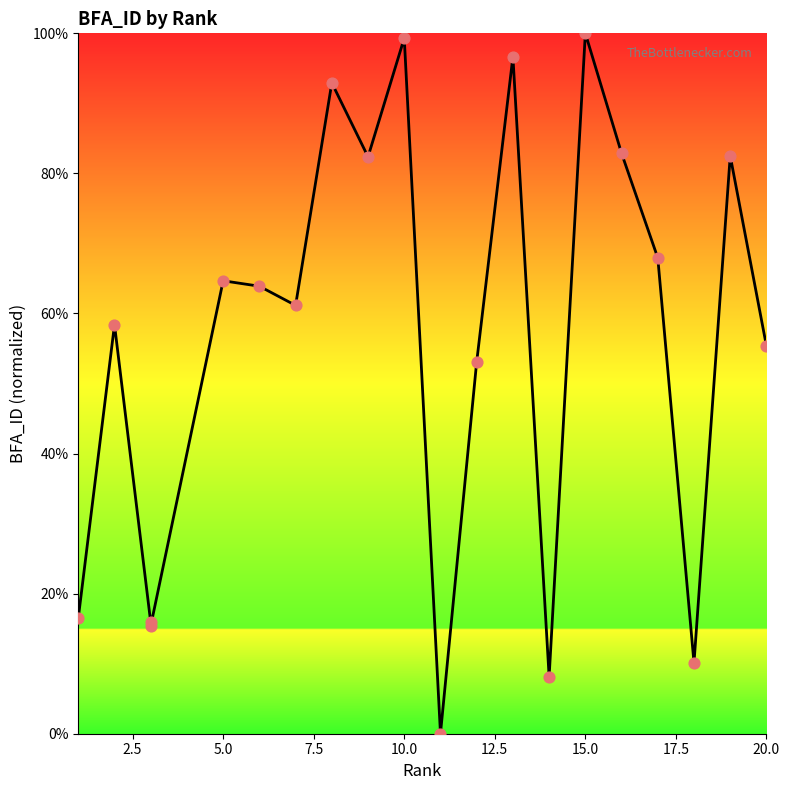

What is the ratio of the value at 19 to the value at 17.5?

0.6